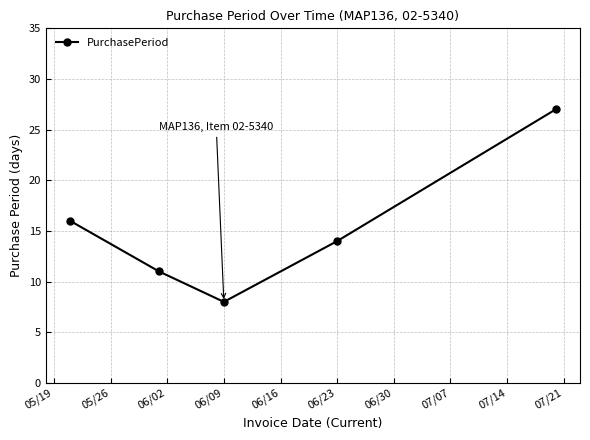

True or false: the data has more than 1 interior local peaks.

False